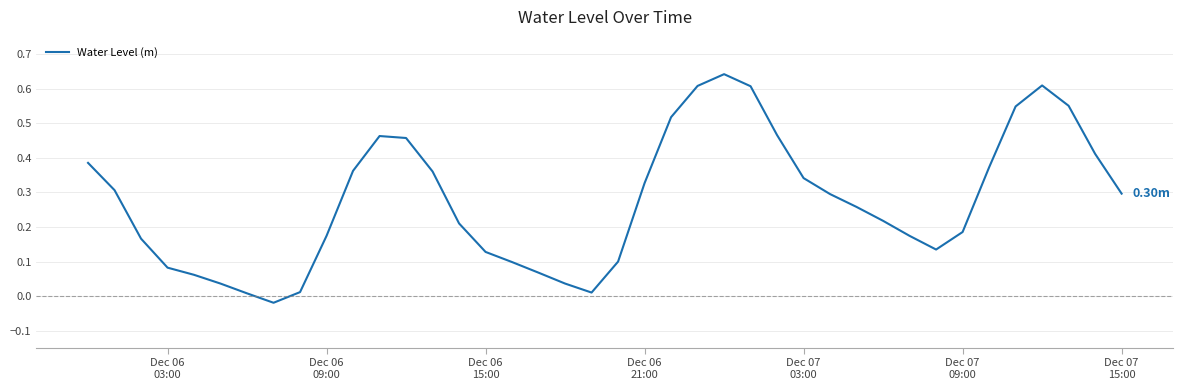

What is the difference between the maximum and minimum values?

0.7